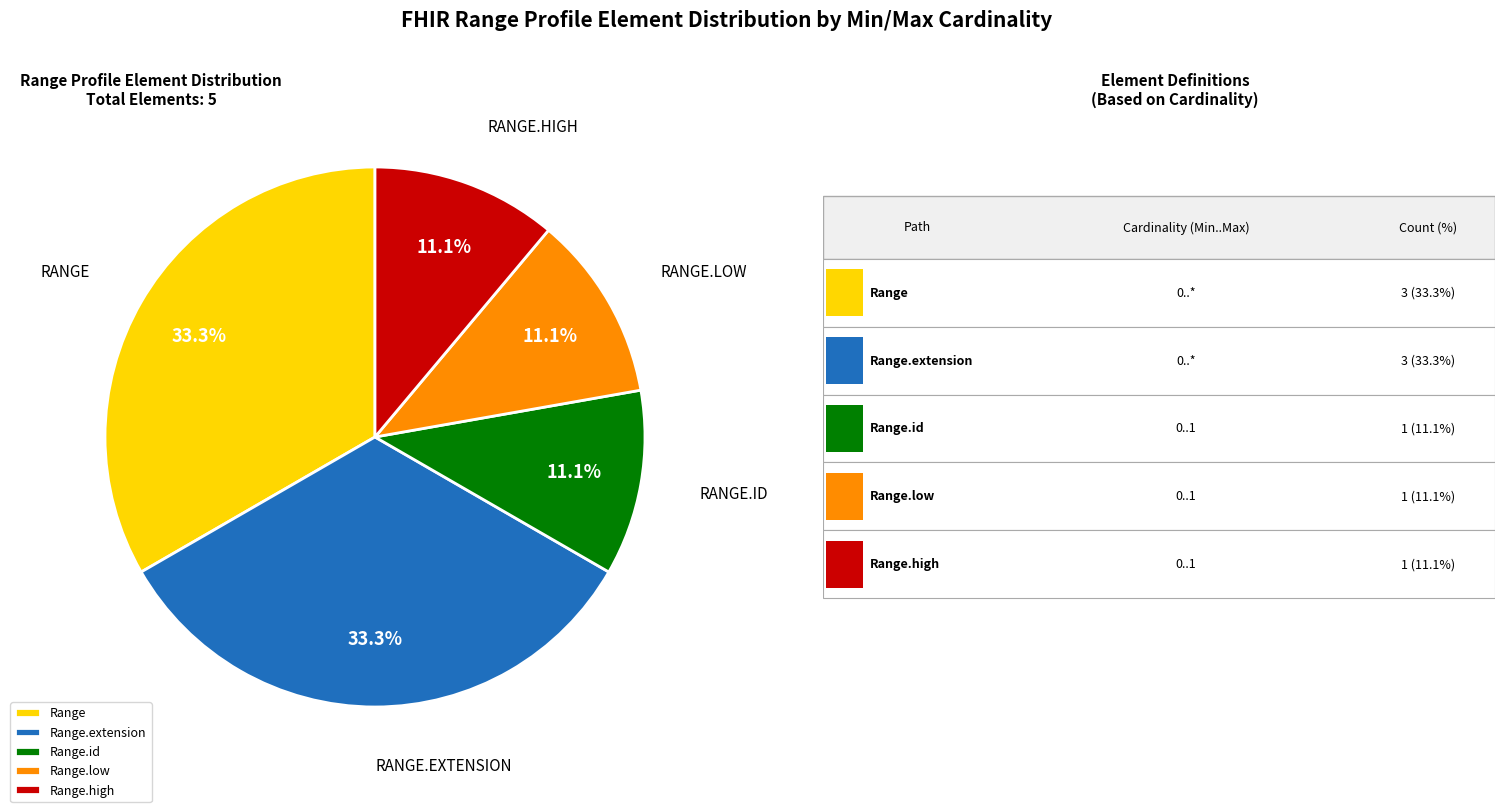

What percentage is NOT represented by Range.high?

88.9%